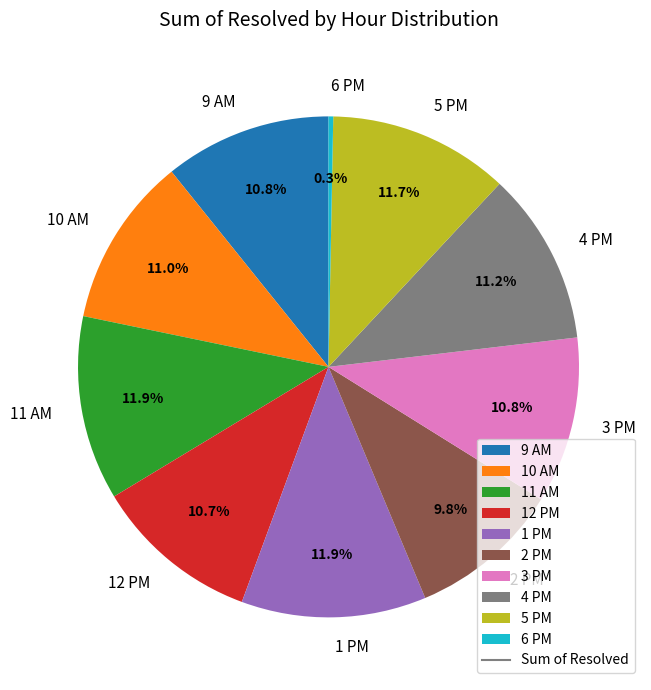

What is the ratio of the value at 10 AM to the value at 9 AM?

1.0